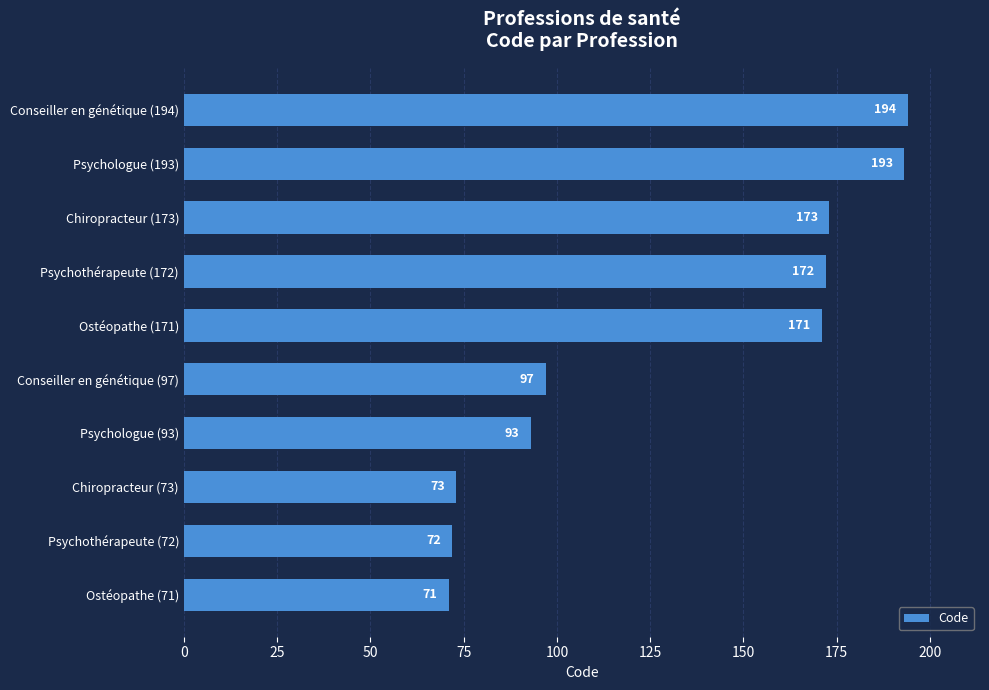

At which category does the chart reach its peak across all series?

Conseiller en génétique (194)